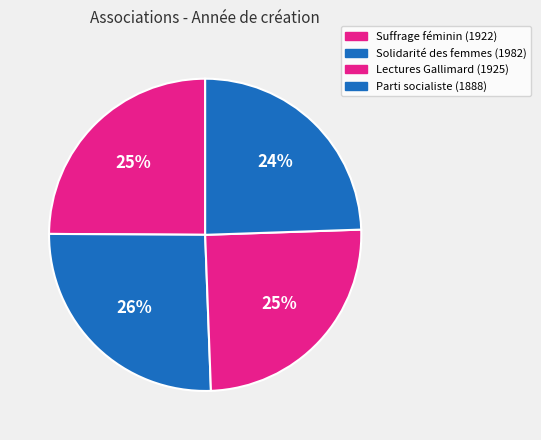

Does any single category account for the majority?

No